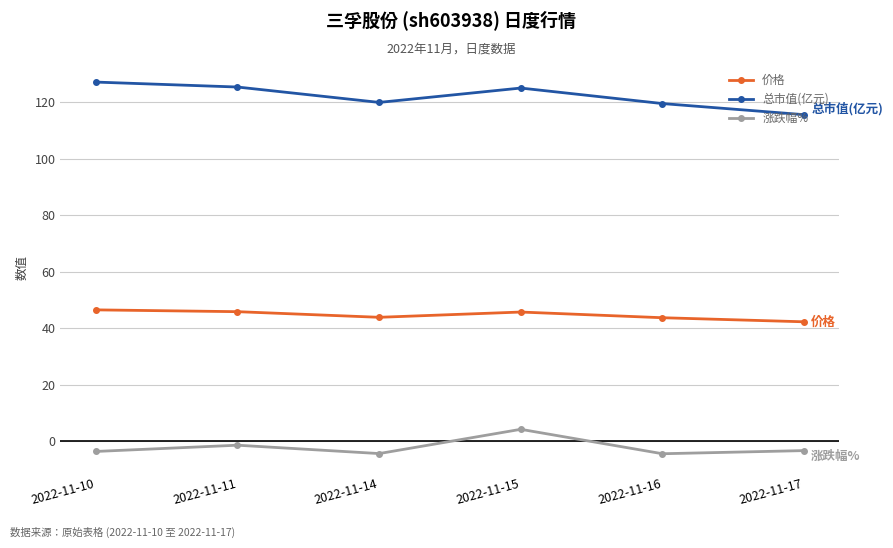

At which category does 涨跌幅% reach its first local valley?

2022-11-14